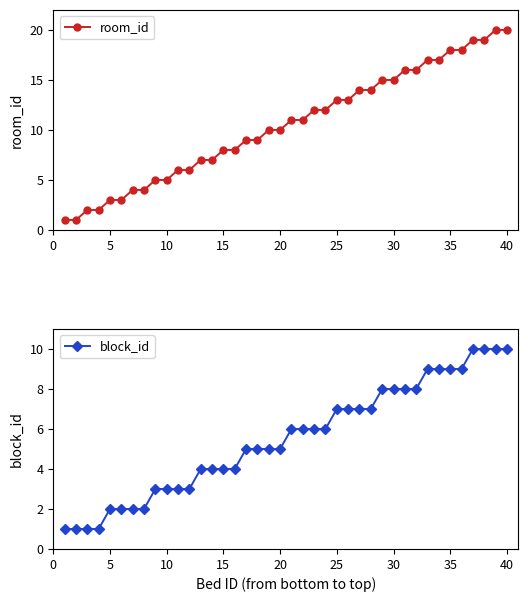

Which series has the largest range (max minus min)?

room_id